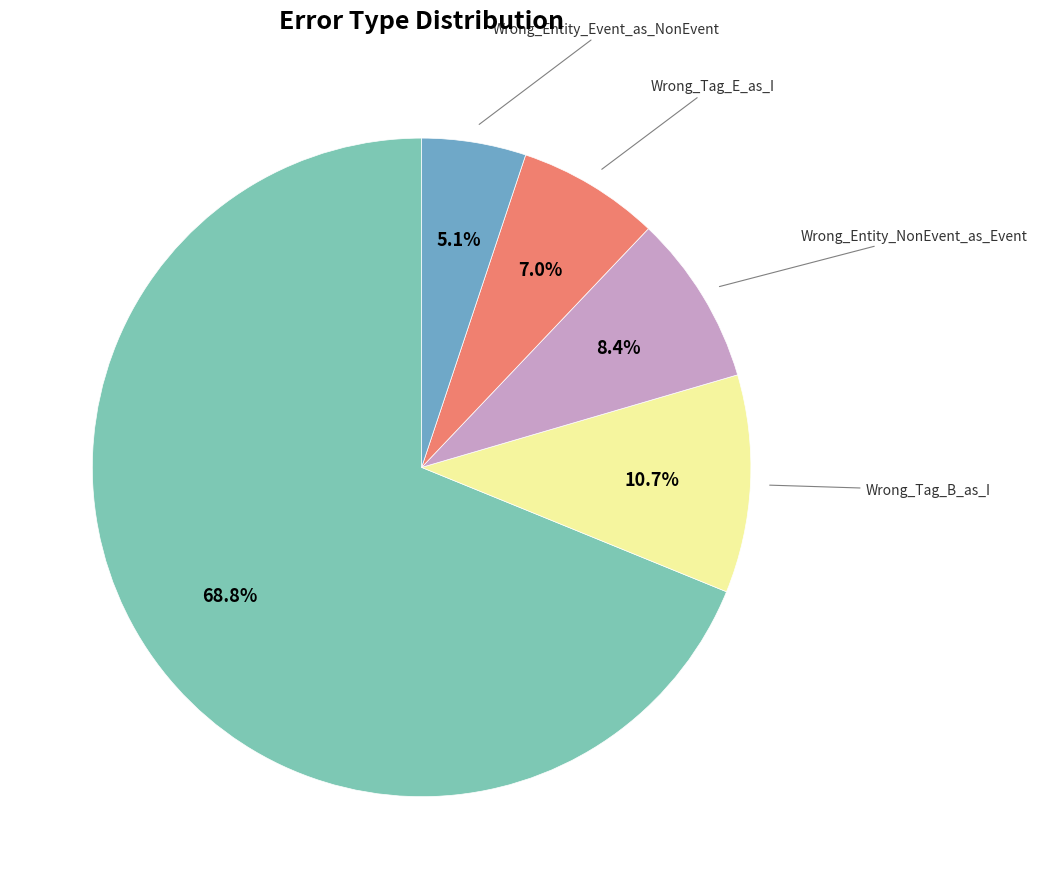

How many segments does this pie chart have?

5